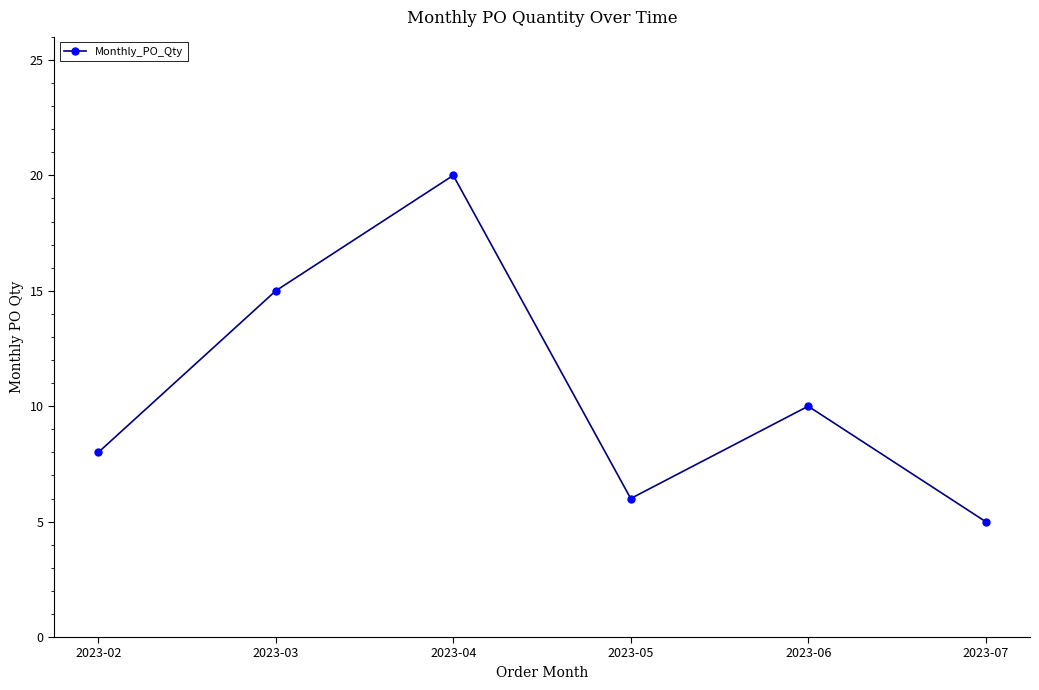

Approximately how many times larger is the value at 2023-02 compared to 2023-03?

0.5